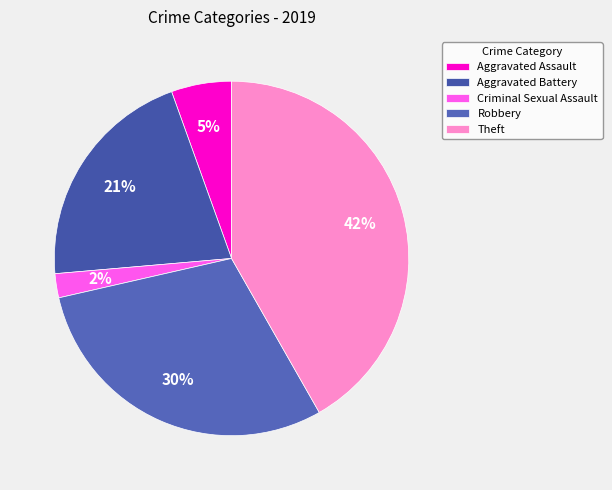

What percentage is the Robbery slice, to the nearest percent?

30%